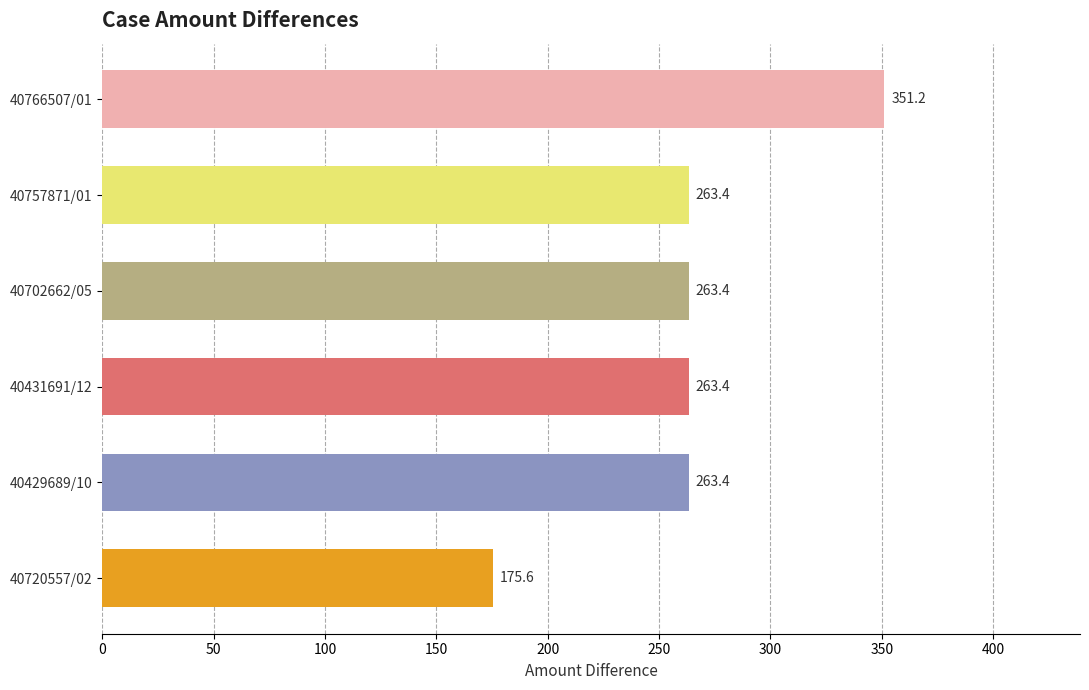

What value does the data have at 40720557/02?

175.6